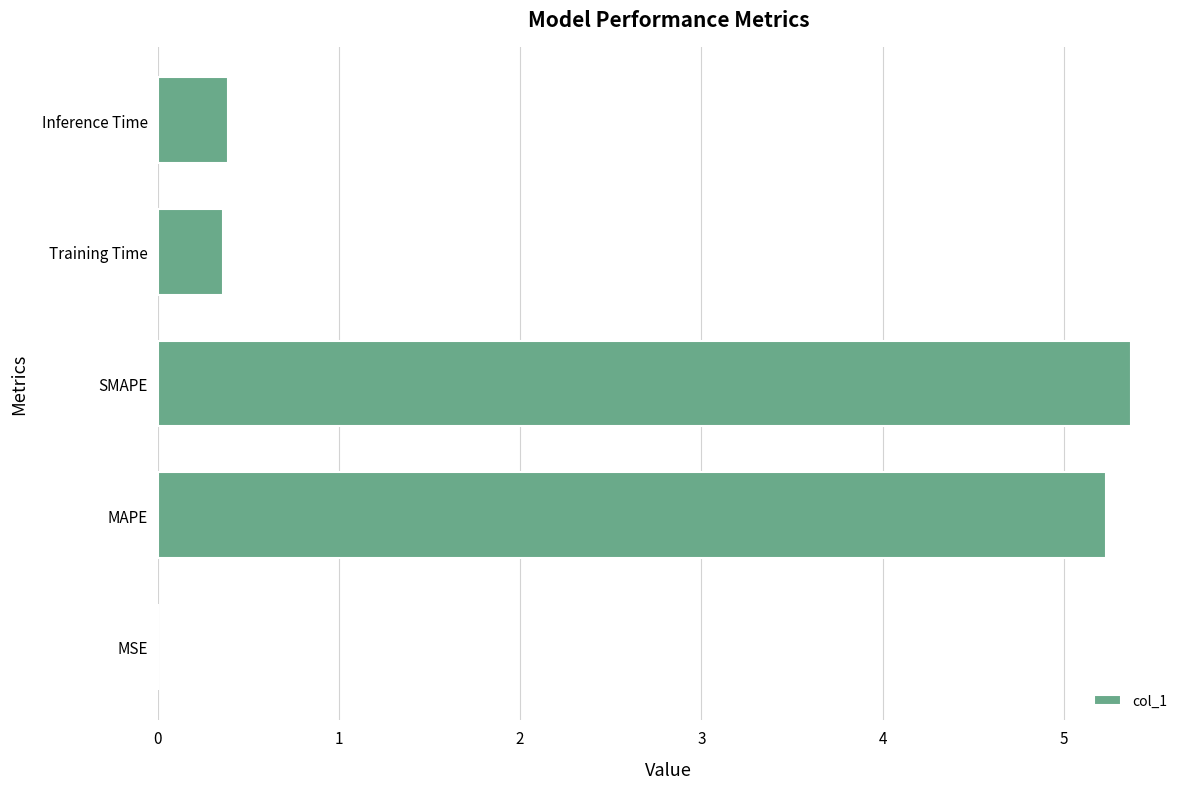

What is the maximum value shown in the chart?

5.4